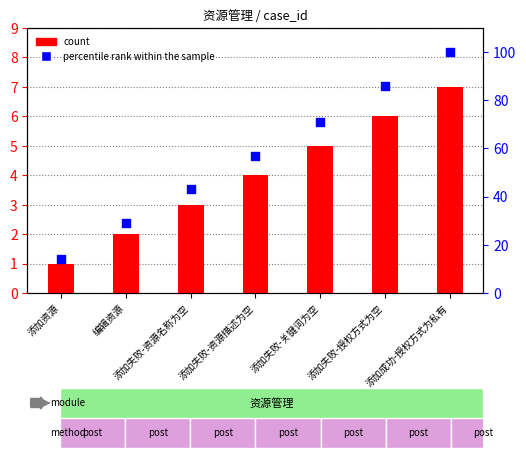

Which series has the largest total across all categories?

percentile rank within the sample